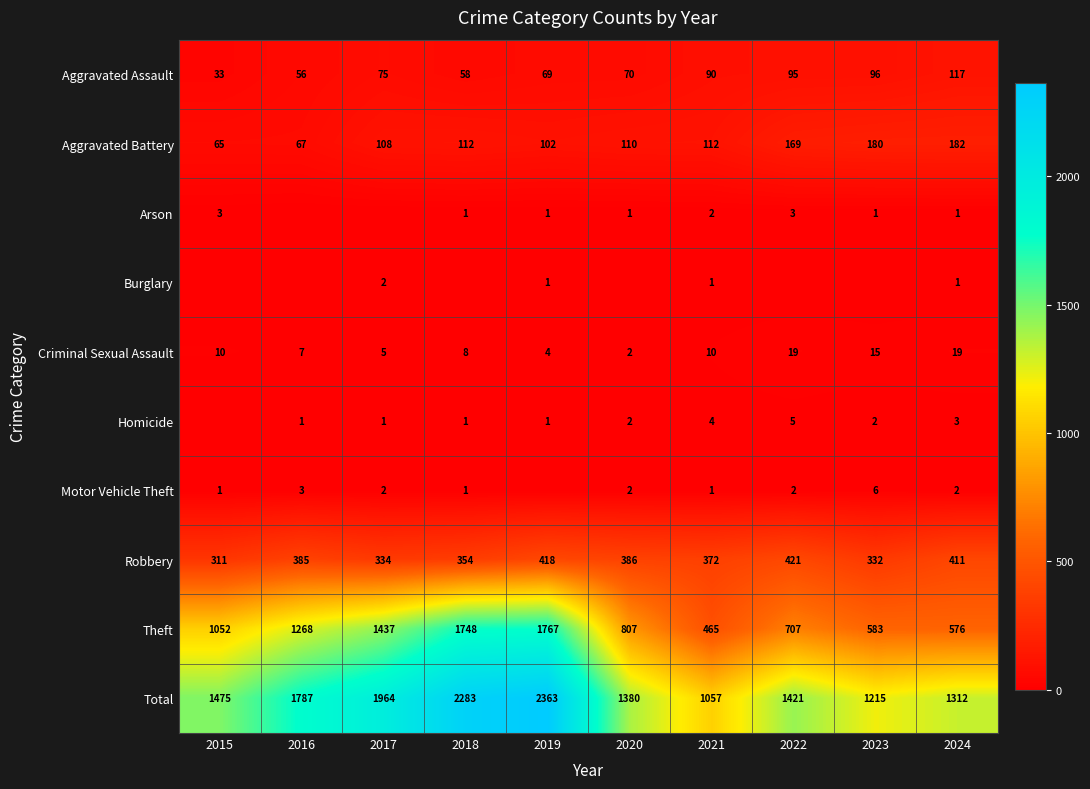

What is the average value of the Total series?

1626